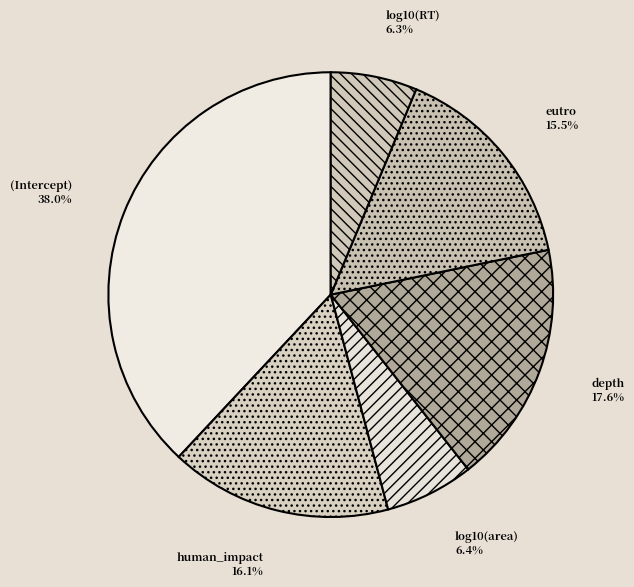

Is (Intercept) the majority of the pie?

No